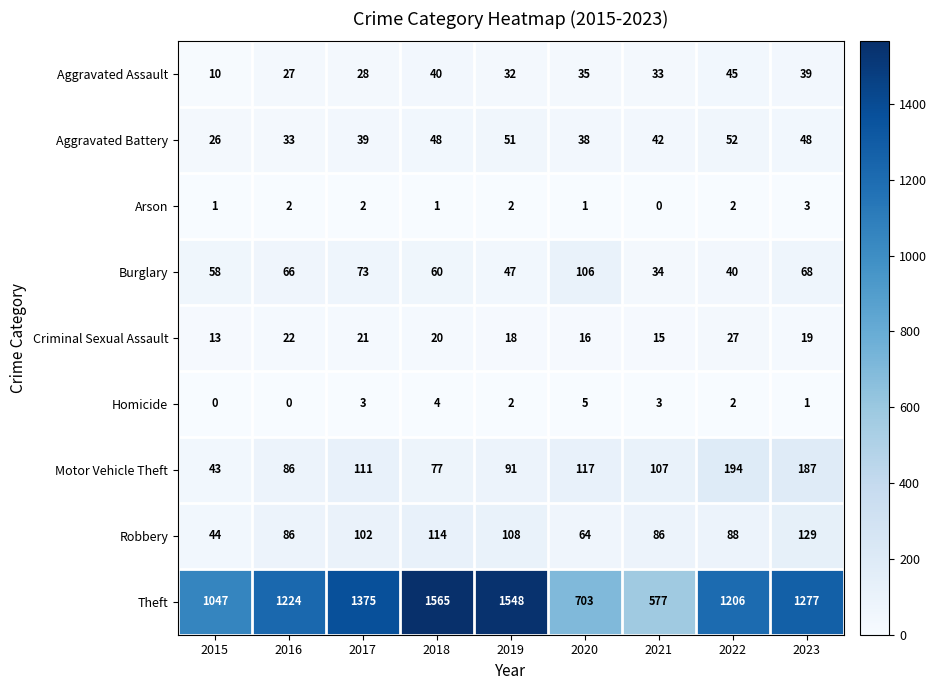

True or false: Robbery has a value of 88 at 2022.

True